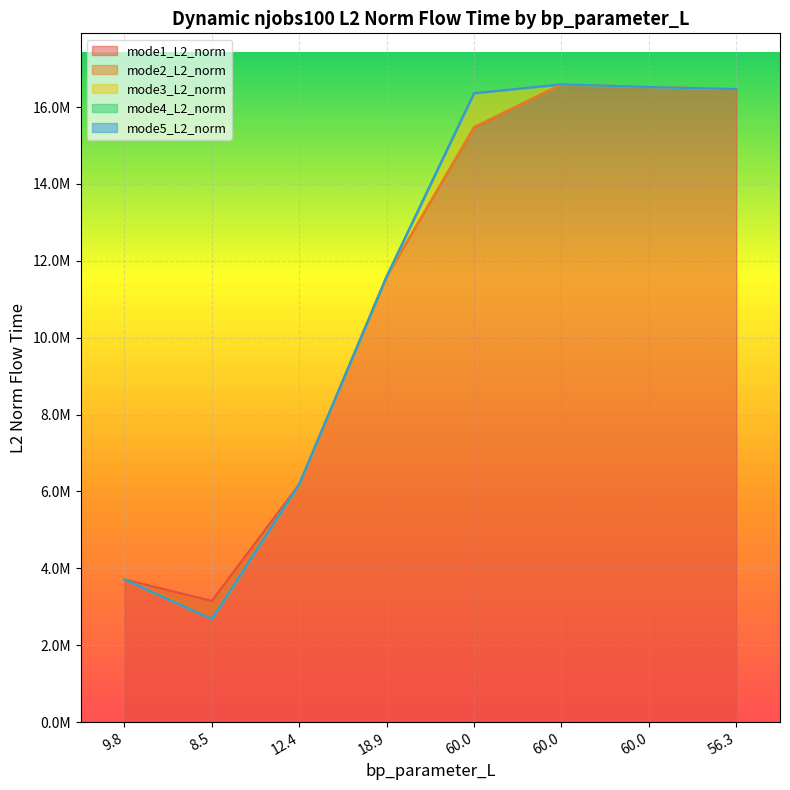

What is the approximate value of mode1_L2_norm at 12.4?

6187460.5